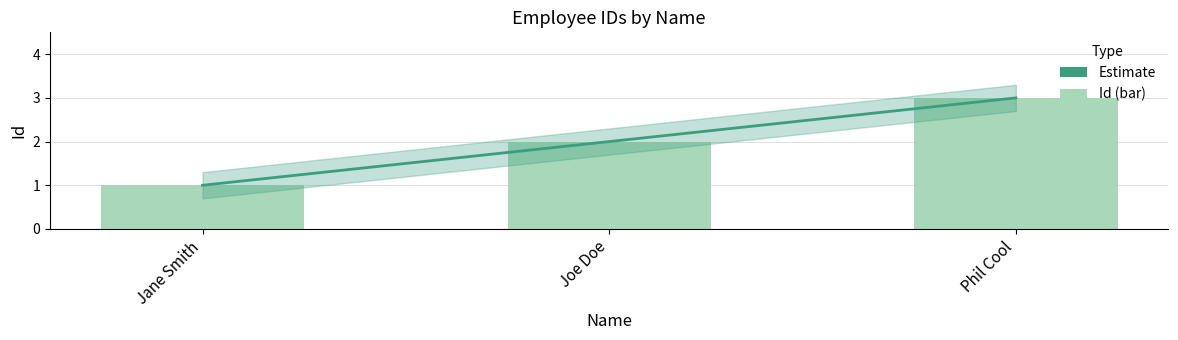

What is the maximum value shown in the chart?

3